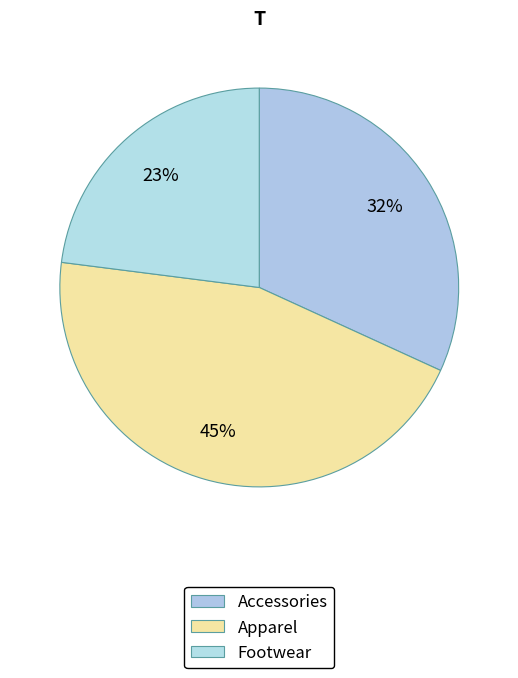

To the nearest percent, what is the average slice percentage?

33%